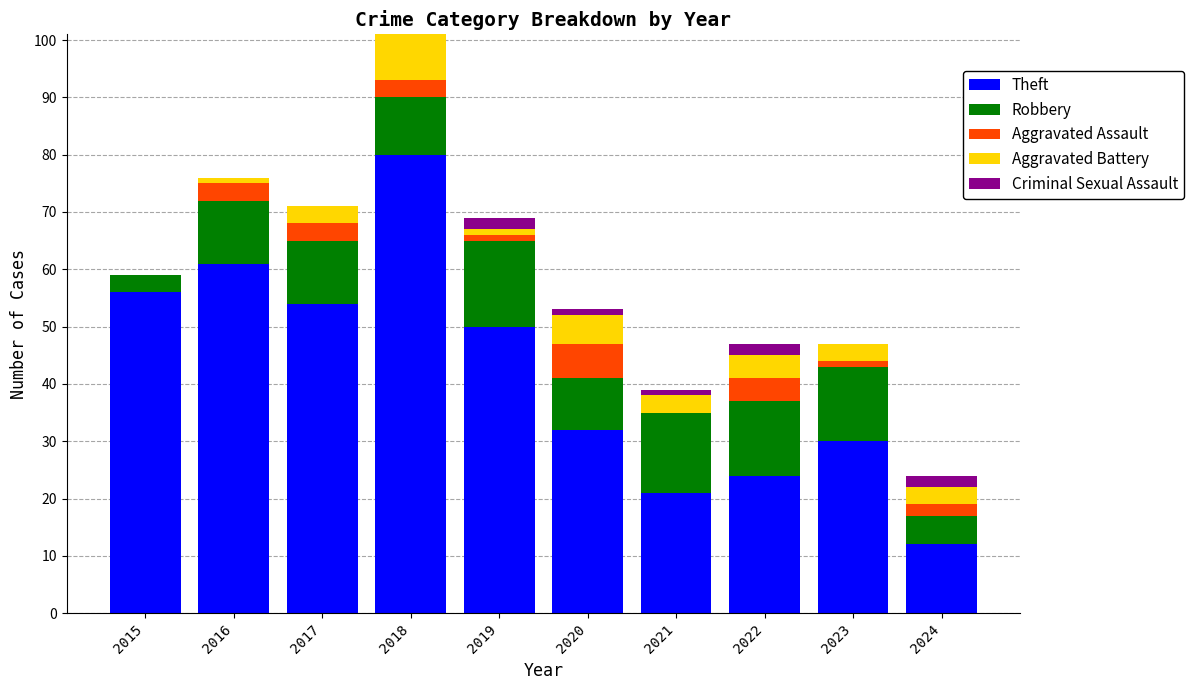

At which category is the sum across all series the highest?

2018